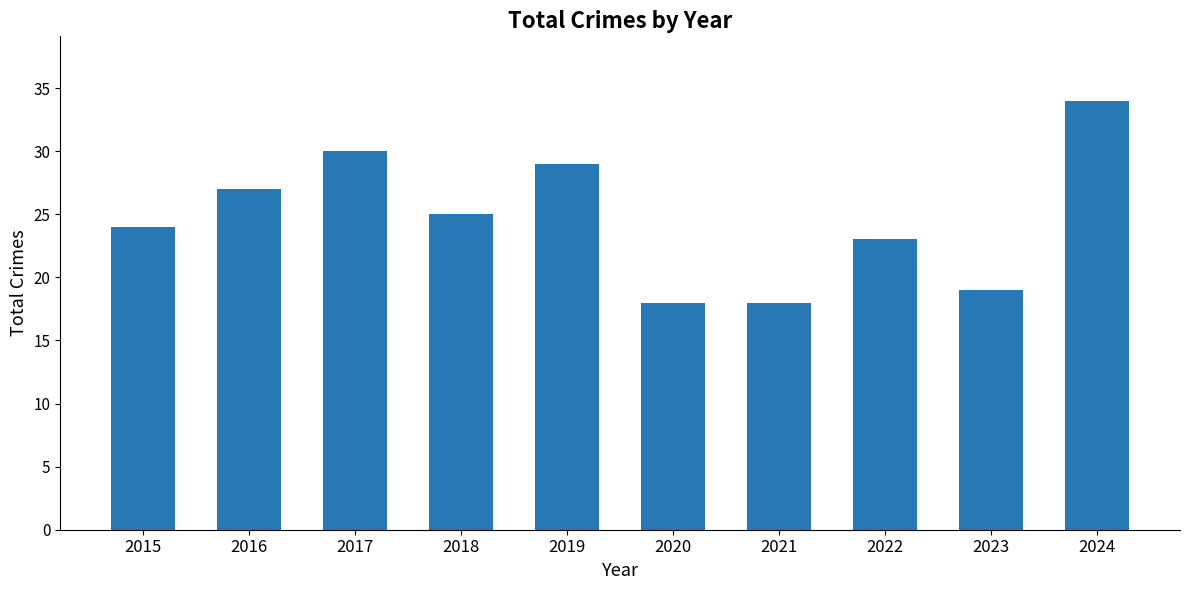

At which label does the data first exceed 25?

2016